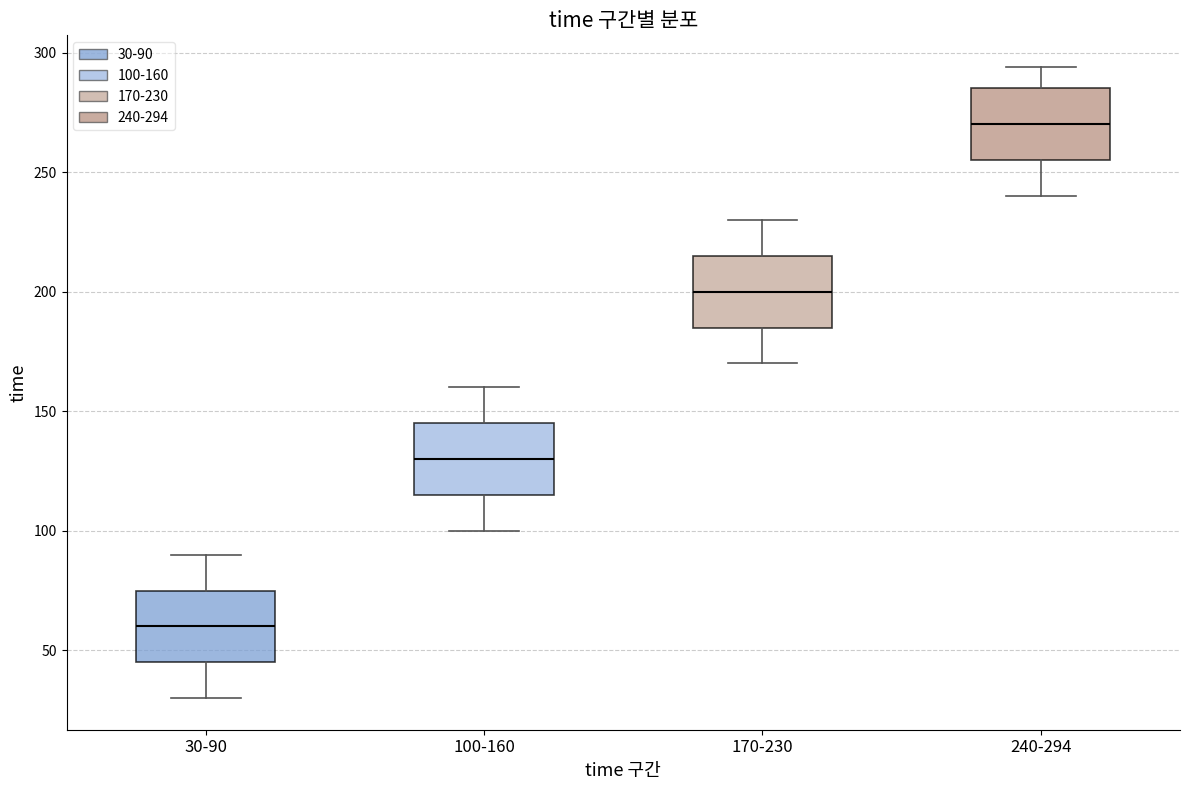

Where does the upper whisker of the box for 170-230 end on the y-axis? The values are not printed on the chart, so give them approximately, as read against the axis.

230